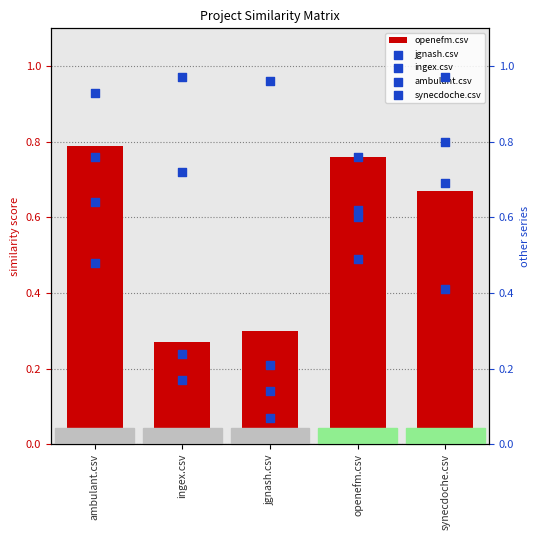

Which series reaches the minimum Y coordinate?

ambulant.csv